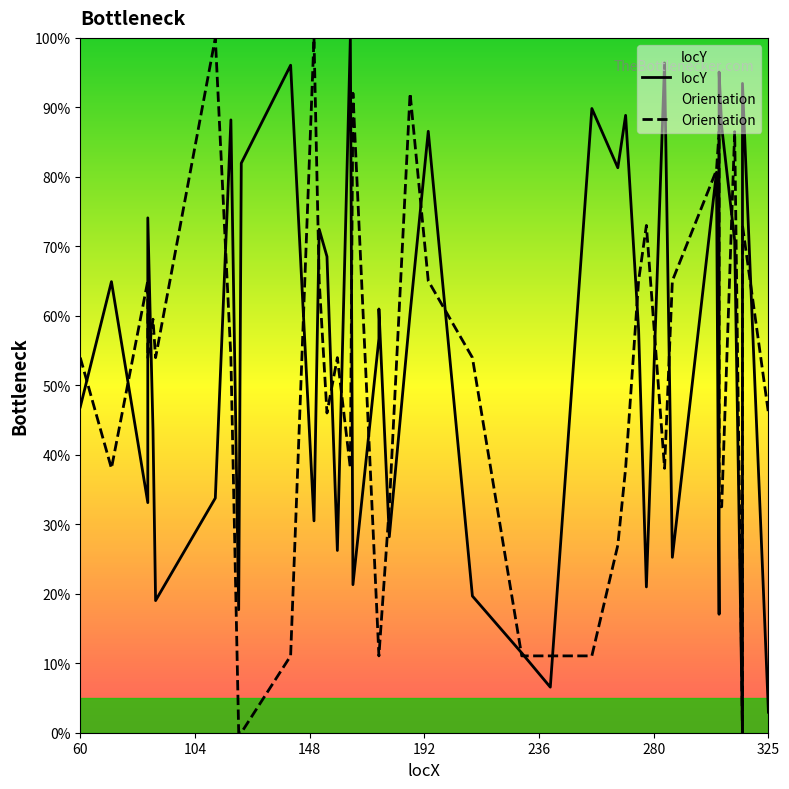

How many intersections are there between Orientation and locY?

23